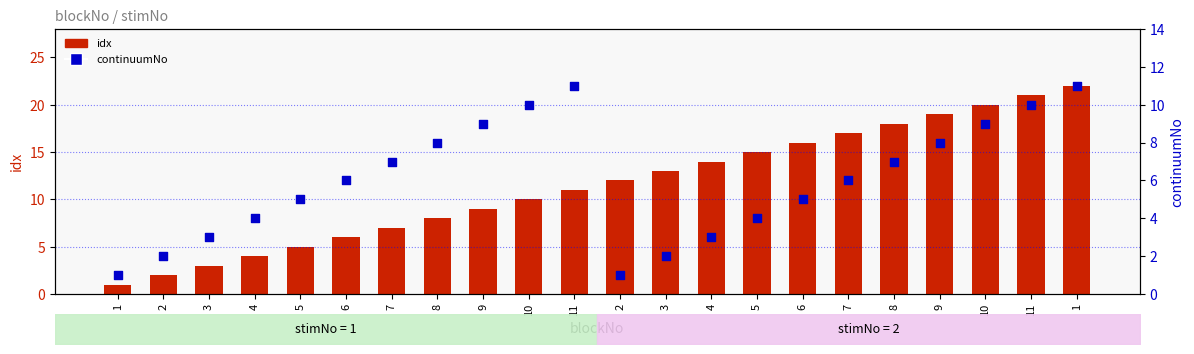

Which series reaches the maximum Y coordinate?

idx